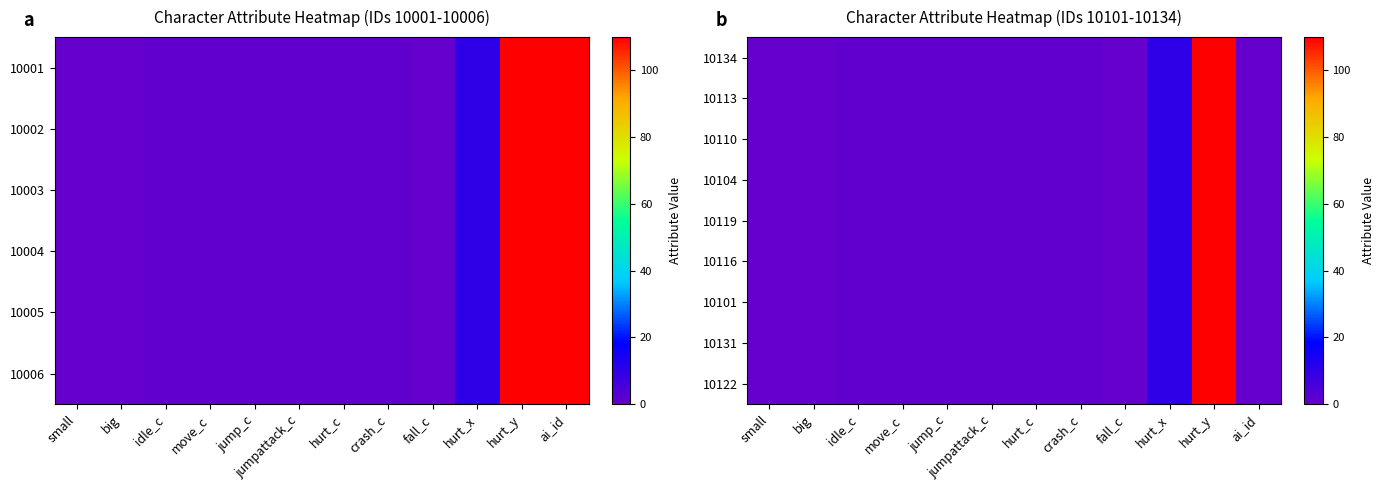

Between crash_c and jumpattack_c, which is larger?

crash_c